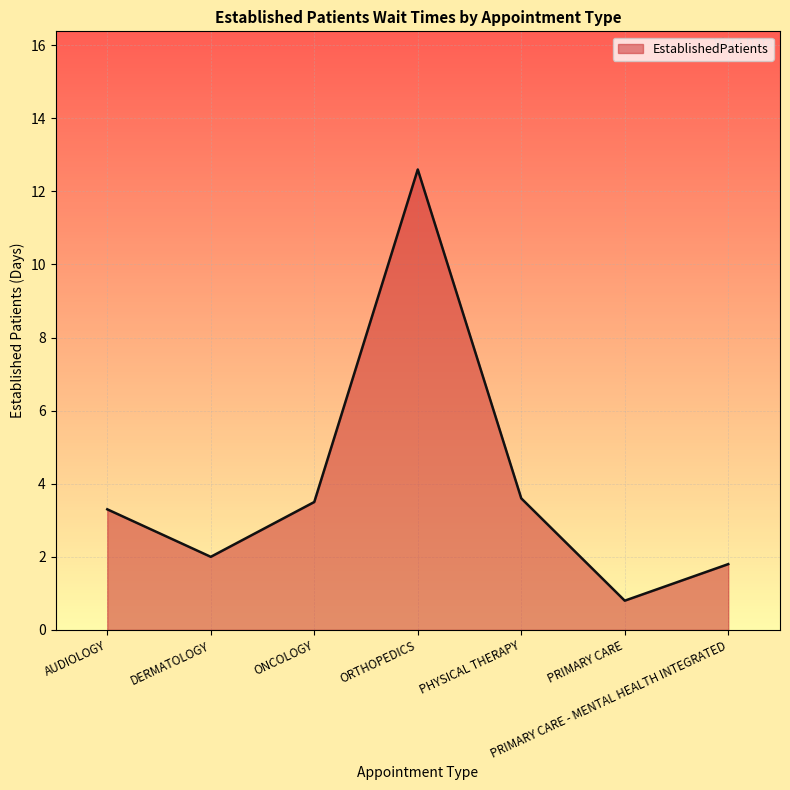

What is the change in value from ORTHOPEDICS to PHYSICAL THERAPY?

-9.0